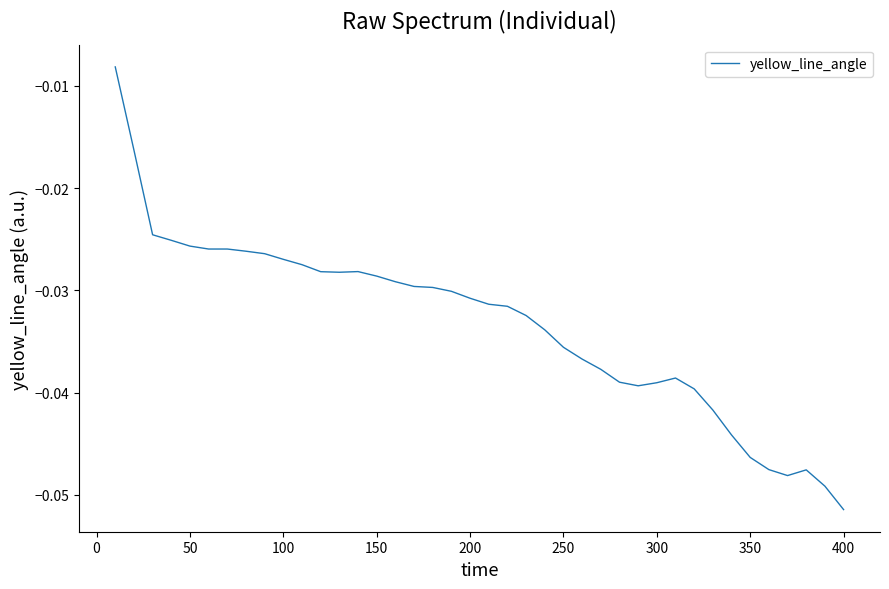

At which category does the chart reach its minimum across all series?

400